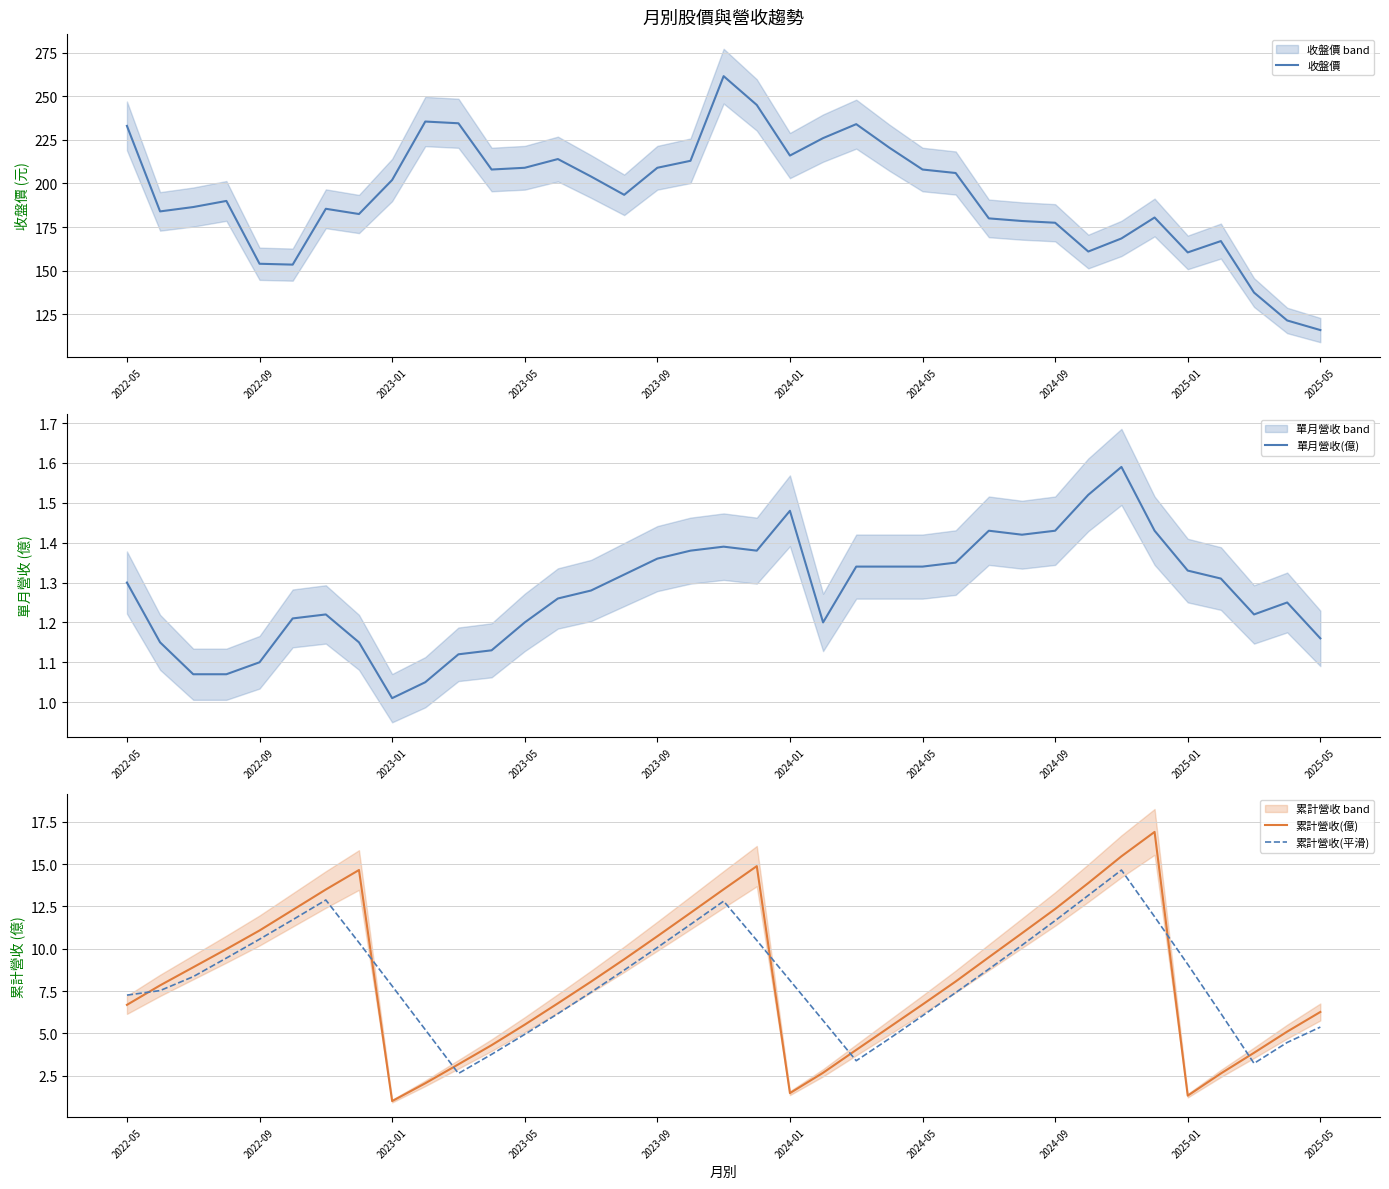

What is the difference between the maximum and minimum values in the 累計營收(億) series?

15.9